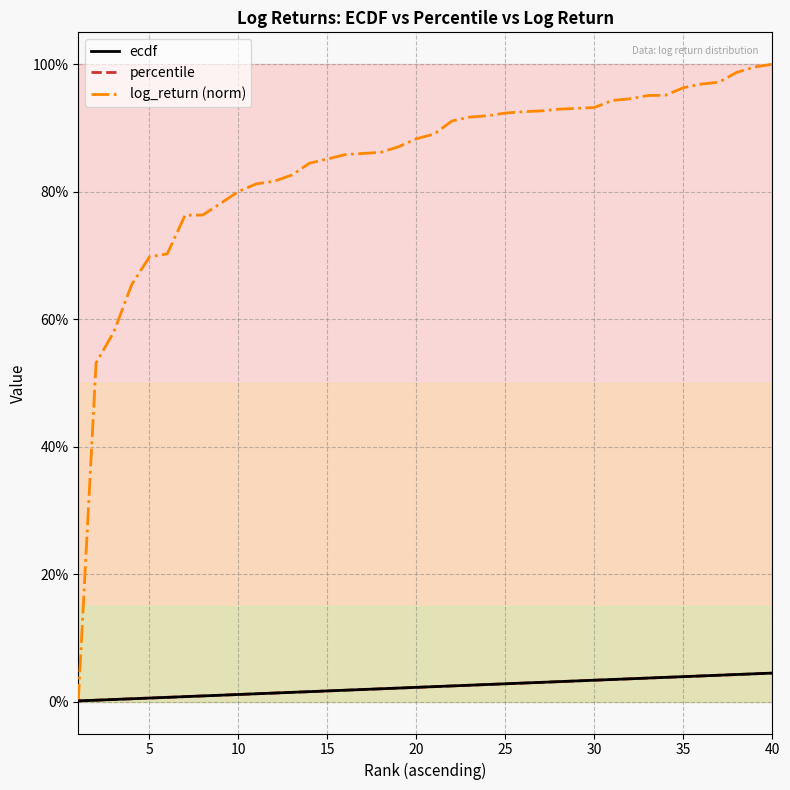

Which series has the largest total across all categories?

log_return (norm)